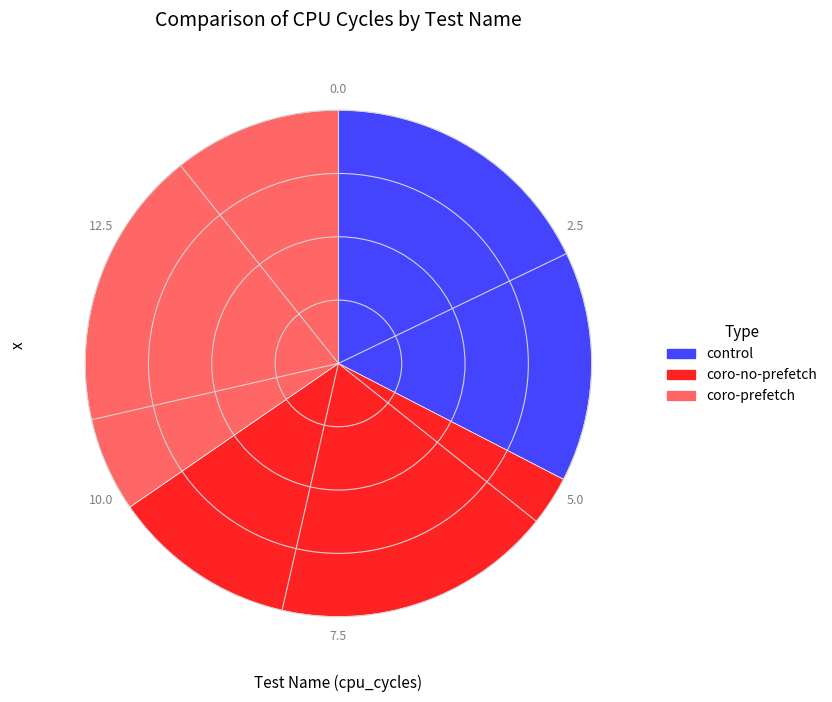

Is the sum of coro-prefetch and coro-no-prefetch greater than half?

Yes